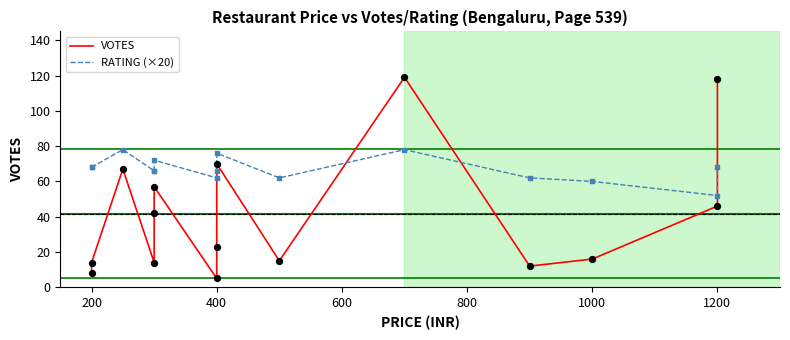

Which series has the largest total across all categories?

RATING (×20)